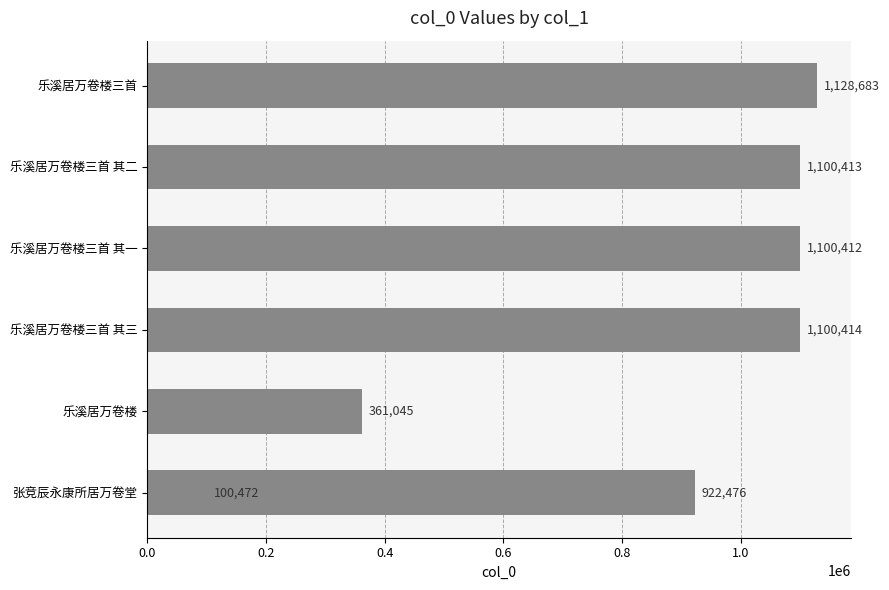

What is the greatest value displayed?

1128683